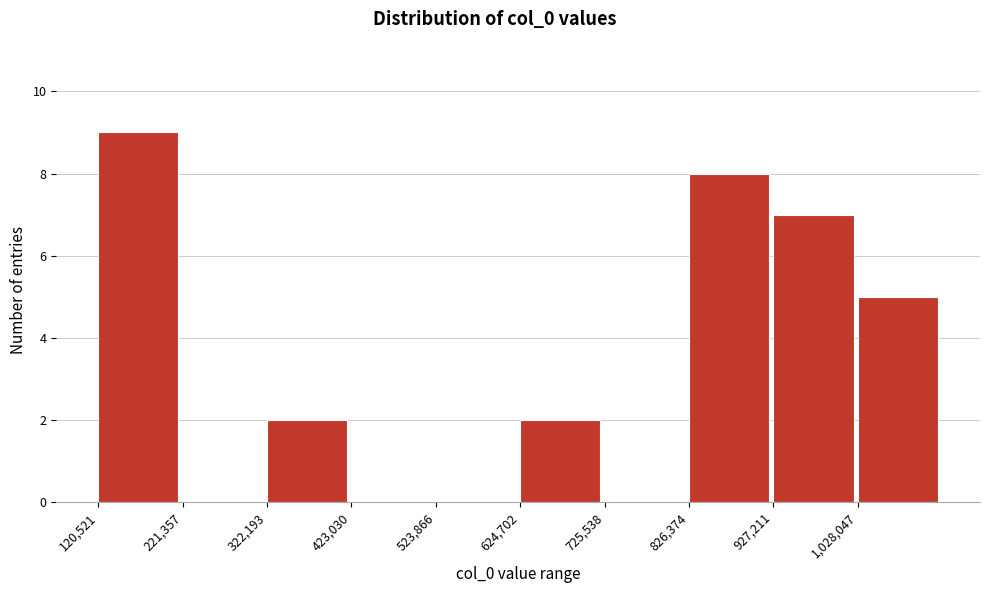

Over which range of the x-axis is the bar tallest?

120000 to 220000